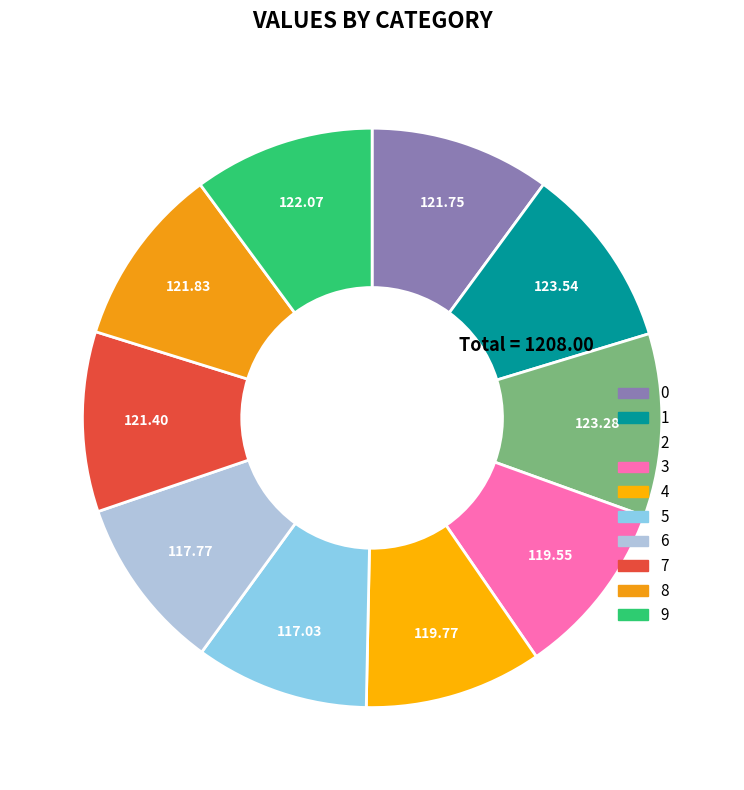

Count the number of slices in the pie.

10